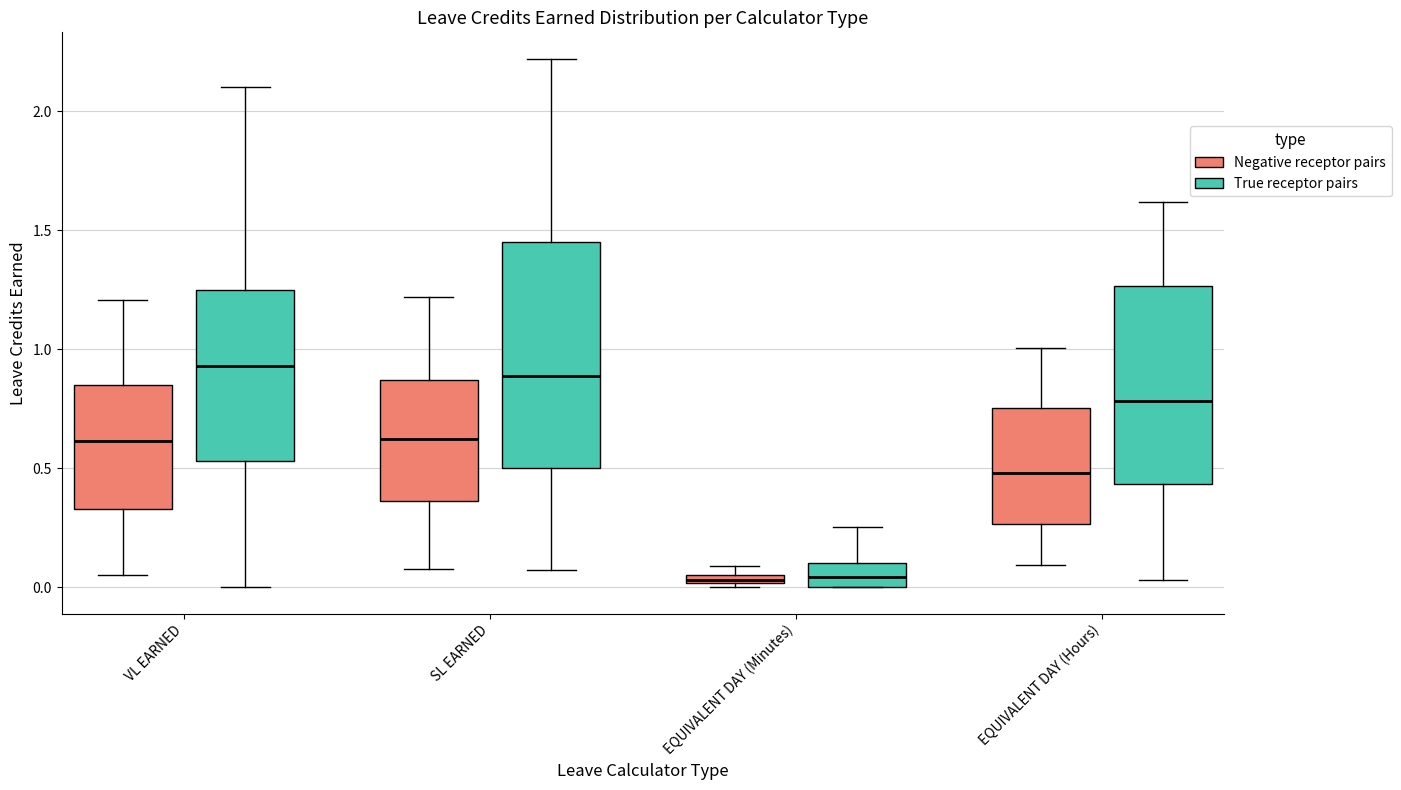

Which box is the tallest, from its lower edge to its upper edge?

SL EARNED (True receptor pairs)